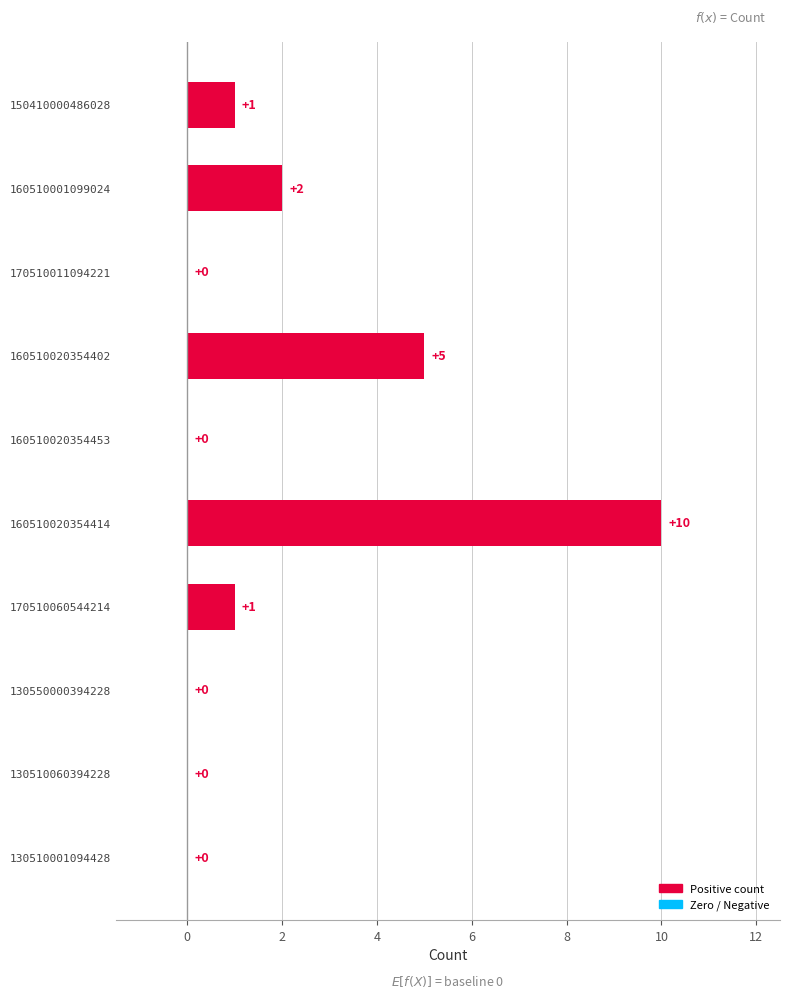

Reading top to bottom, list all the values displayed in this chart.

150410000486028=1	160510001099024=2	170510011094221=0	160510020354402=5	160510020354453=0	160510020354414=10	170510060544214=1	130550000394228=0	130510060394228=0	130510001094428=0